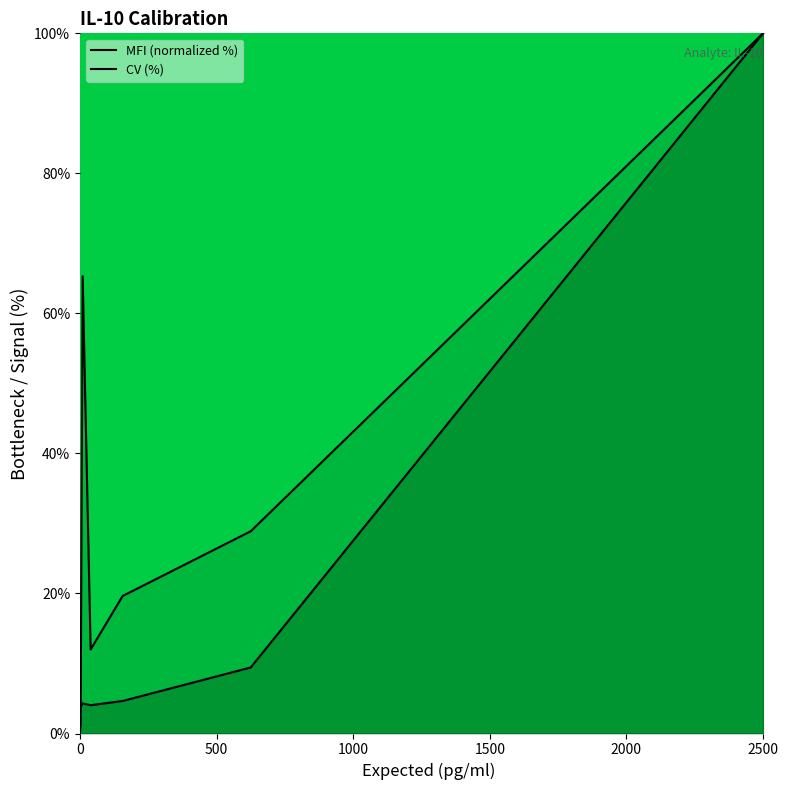

Does the chart have visible grid lines?

No